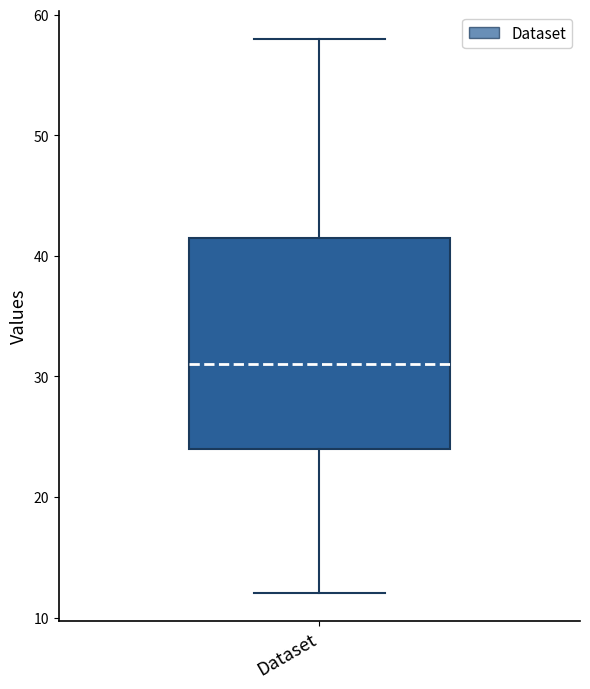

Transcribe this box plot: give where the median line is, the range the box spans, and where the two whiskers end, as read against the y-axis. The values are not printed on the chart, so give them approximately, as read against the axis.

median 31, box 24 to 42, whiskers 12 to 58